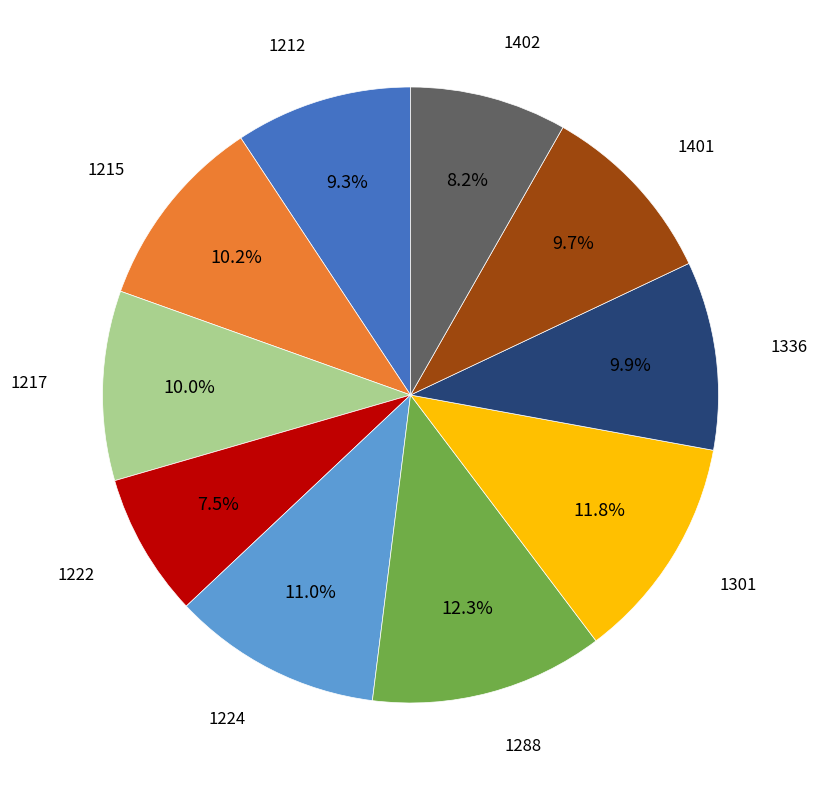

Is there any slice that represents more than half of the pie?

No